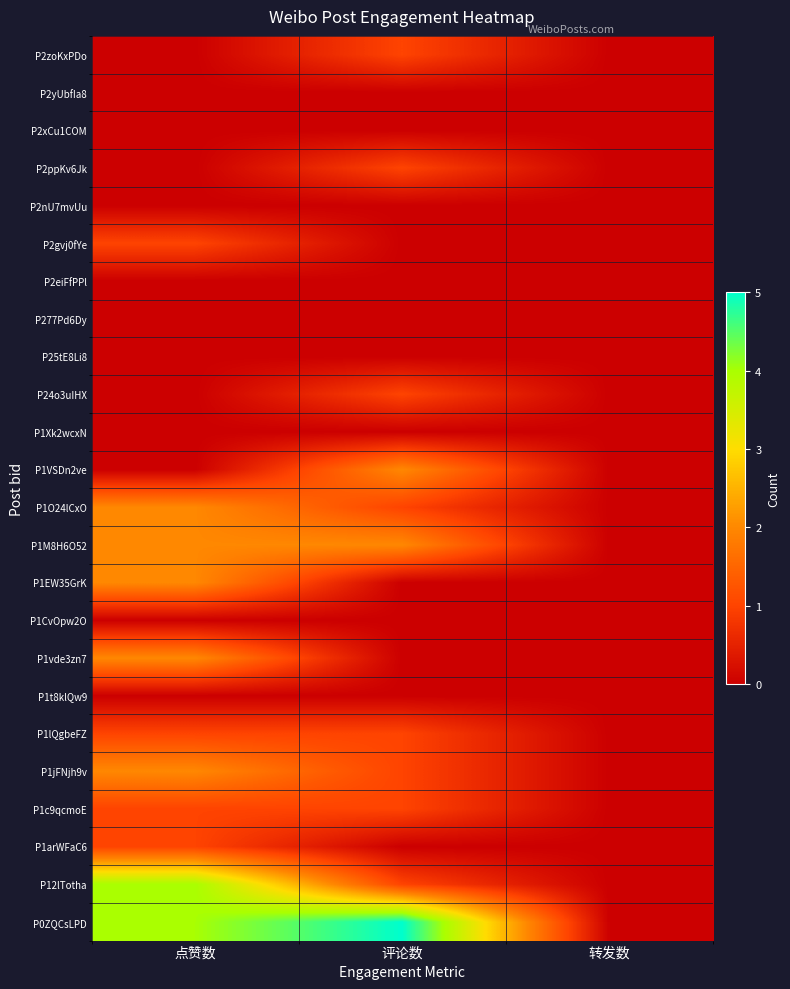

Reading right to left, what are all the values shown in this chart?

P2zoKxPDo: 转发数=0	评论数=1	点赞数=0
P2yUbfIa8: 转发数=0	评论数=0	点赞数=0
P2xCu1COM: 转发数=0	评论数=0	点赞数=0
P2ppKv6Jk: 转发数=0	评论数=1	点赞数=0
P2nU7mvUu: 转发数=0	评论数=0	点赞数=0
P2gvj0fYe: 转发数=0	评论数=0	点赞数=1
P2eiFfPPl: 转发数=0	评论数=0	点赞数=0
P277Pd6Dy: 转发数=0	评论数=0	点赞数=0
P25tE8Li8: 转发数=0	评论数=0	点赞数=0
P24o3uIHX: 转发数=0	评论数=1	点赞数=0
P1Xk2wcxN: 转发数=0	评论数=0	点赞数=0
P1VSDn2ve: 转发数=0	评论数=2	点赞数=0
P1O24lCxO: 转发数=0	评论数=1	点赞数=2
P1M8H6O52: 转发数=0	评论数=2	点赞数=2
P1EW35GrK: 转发数=0	评论数=0	点赞数=2
P1CvOpw2O: 转发数=0	评论数=0	点赞数=0
P1vde3zn7: 转发数=0	评论数=0	点赞数=2
P1t8klQw9: 转发数=0	评论数=0	点赞数=0
P1lQgbeFZ: 转发数=0	评论数=1	点赞数=1
P1jFNjh9v: 转发数=0	评论数=1	点赞数=2
P1c9qcmoE: 转发数=0	评论数=1	点赞数=1
P1arWFaC6: 转发数=0	评论数=0	点赞数=1
P12lTotha: 转发数=0	评论数=1	点赞数=4
P0ZQCsLPD: 转发数=0	评论数=5	点赞数=4